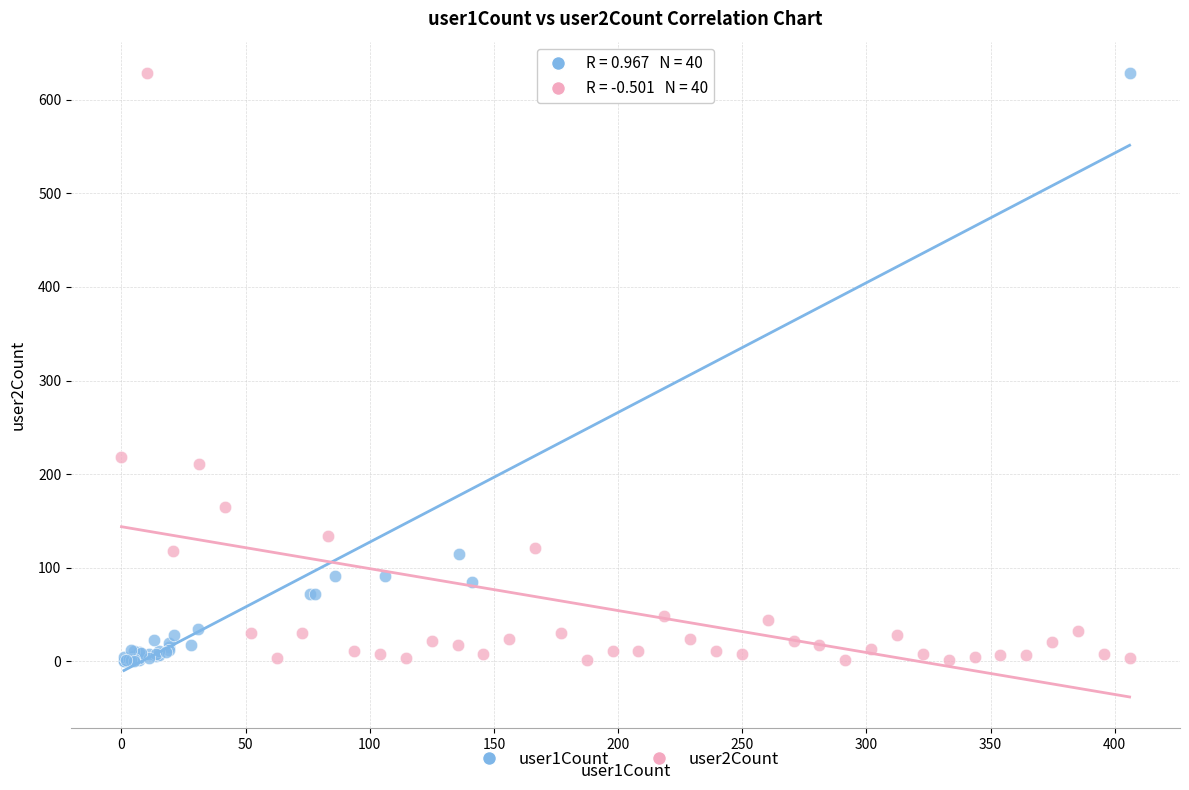

Which series has the widest spread of Y values?

user1Count